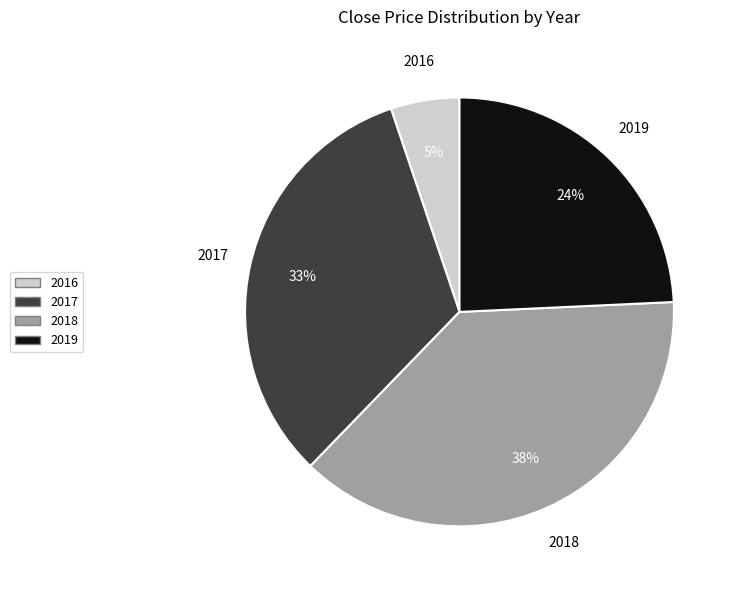

To the nearest percent, what is the average slice percentage?

25%